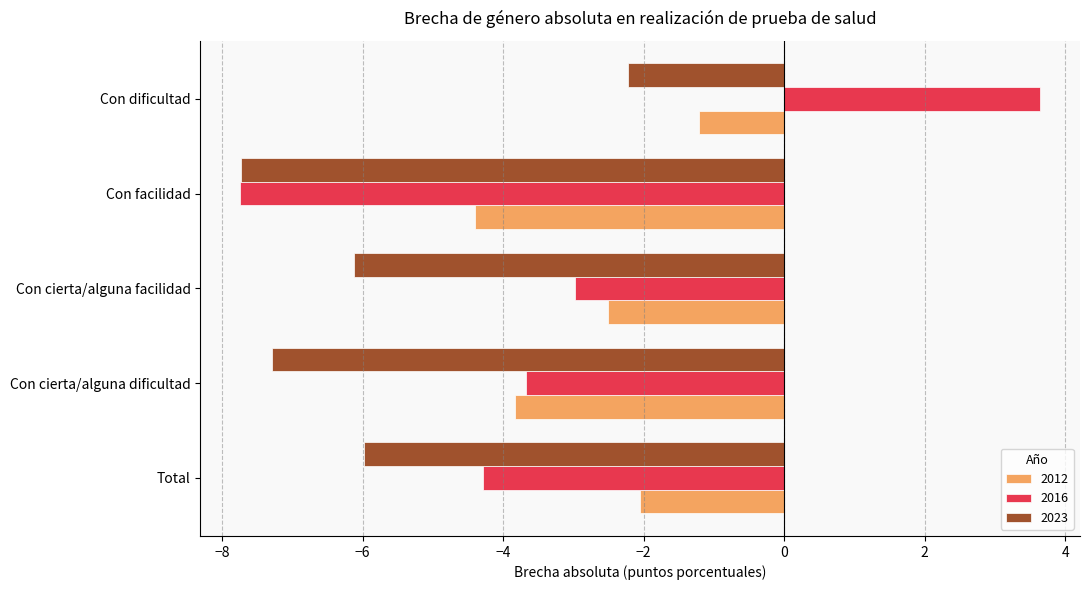

What is the difference between the maximum and minimum values in the 2016 series?

11.4